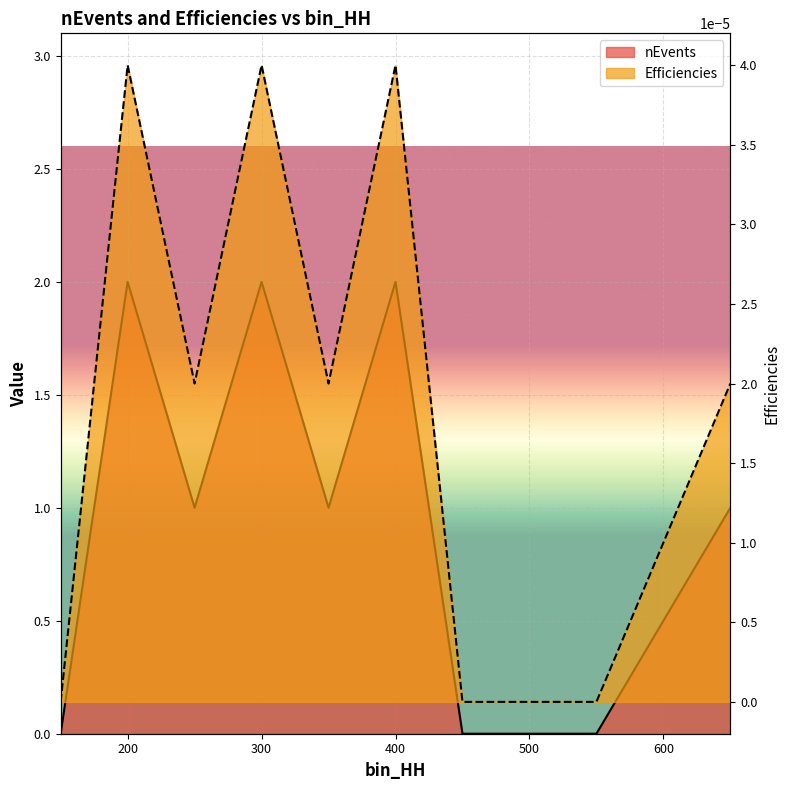

The value of Efficiencies at 500 is -0.0. True or false?

False